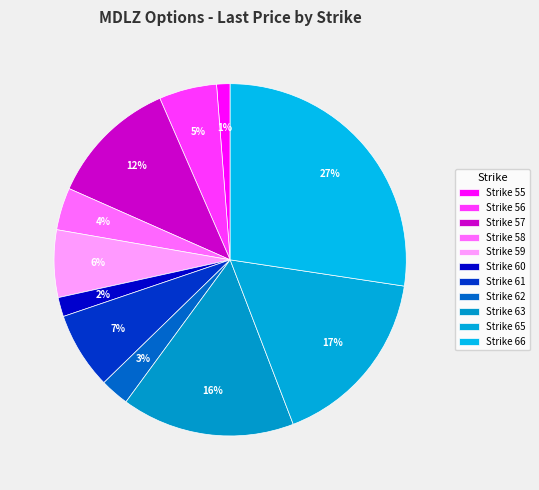

How many slices are in this pie chart?

11